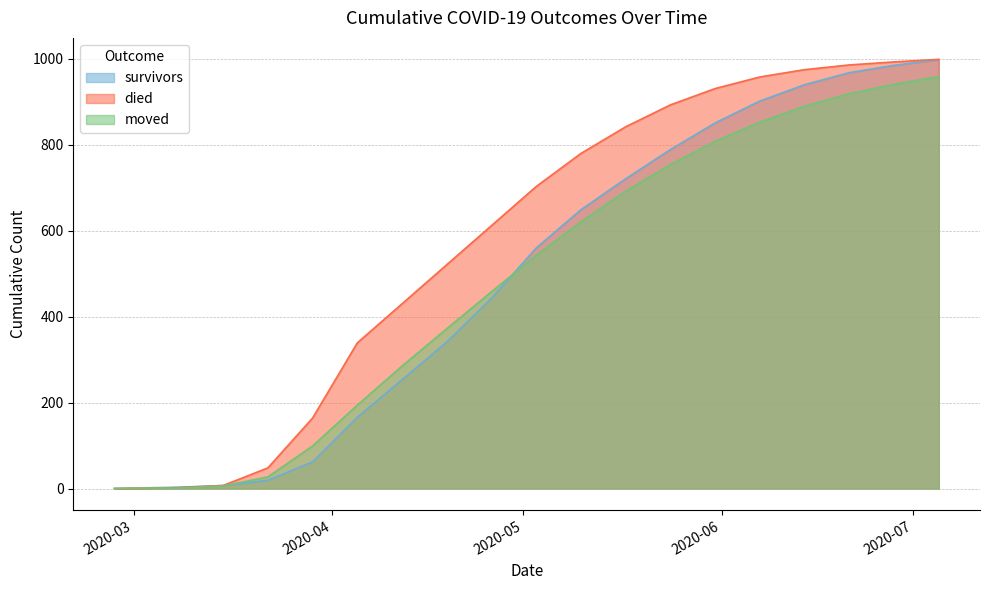

Which series has the widest spread of values?

died